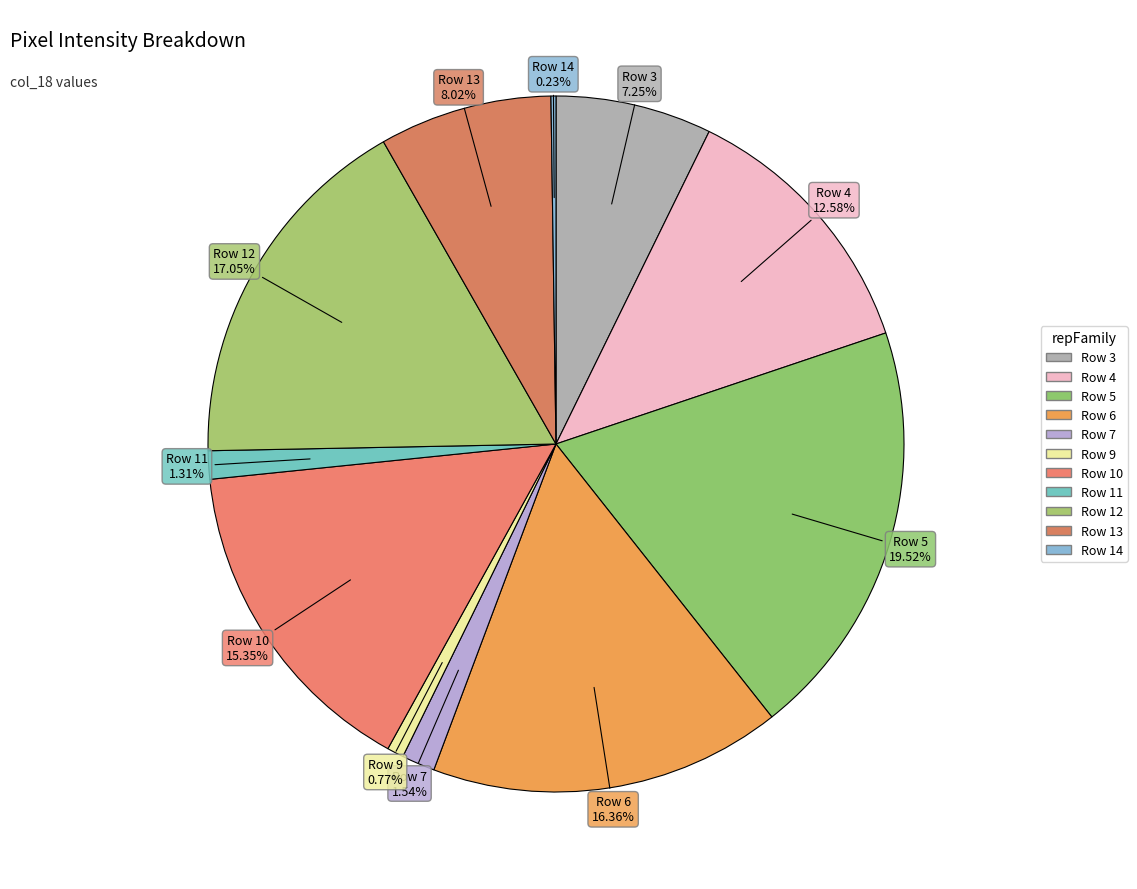

Which has a higher value, Row 12 or Row 5?

Row 5